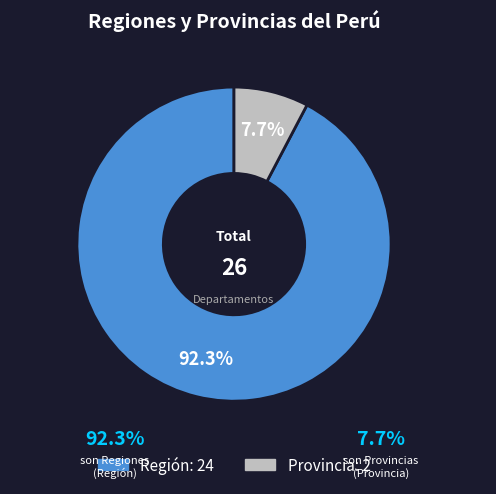

What percentage is the Provincia slice, to the nearest percent?

8%